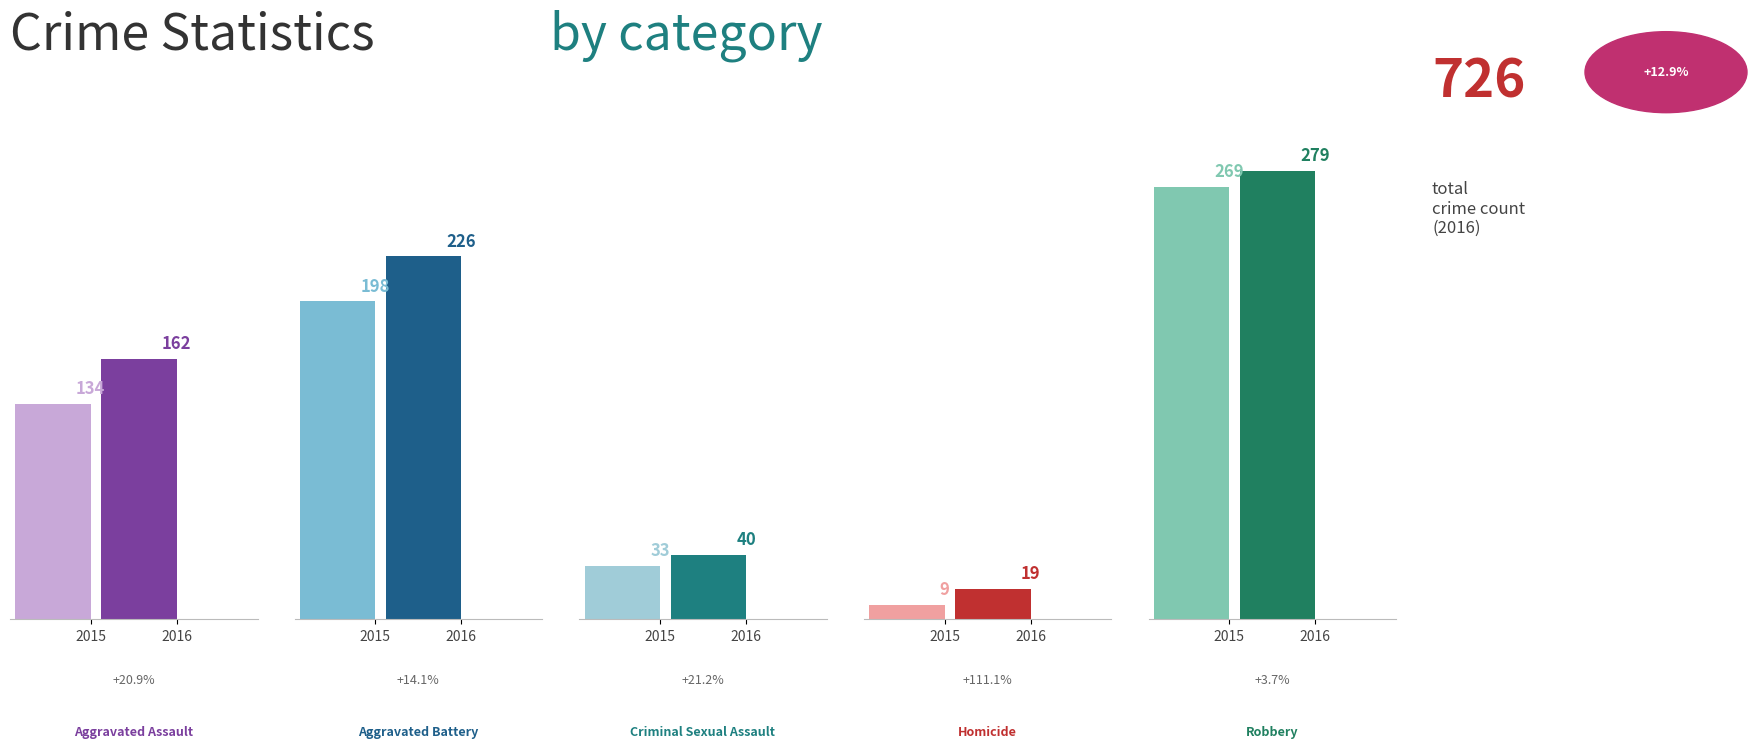

What is the difference between the Criminal Sexual Assault values at 2015 and 2023?

7